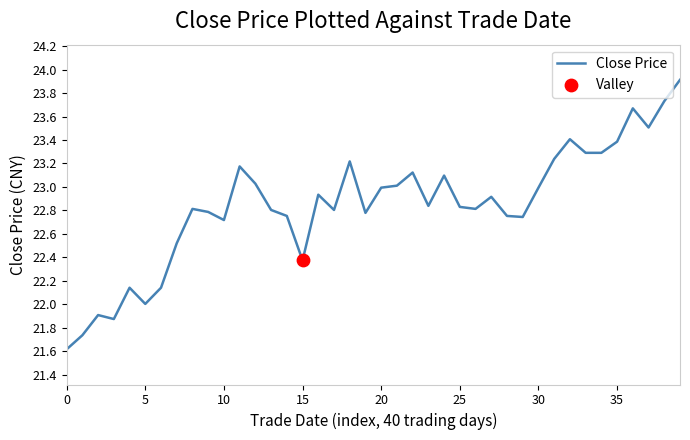

What is the difference between the maximum and minimum values?

2.3